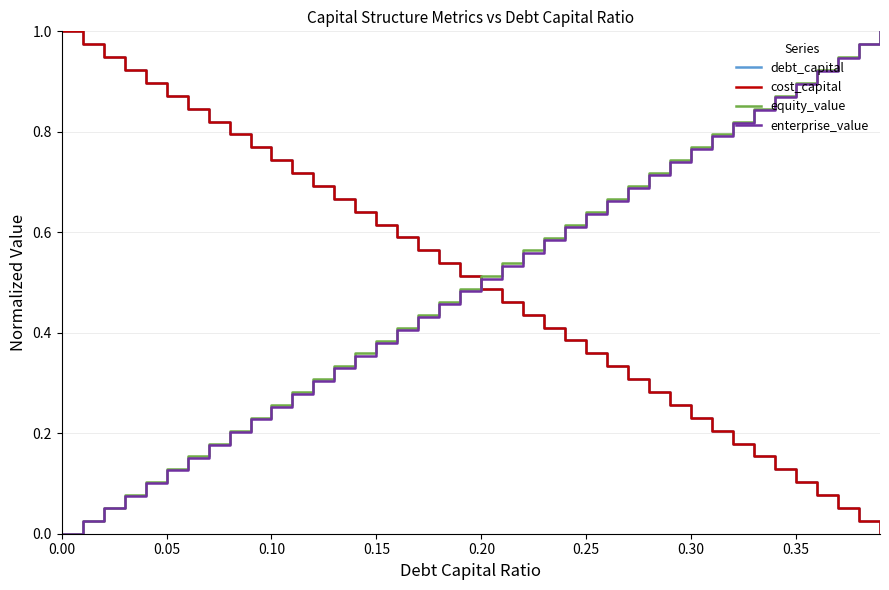

After their last crossing, which series has the higher values: debt_capital or enterprise_value?

enterprise_value